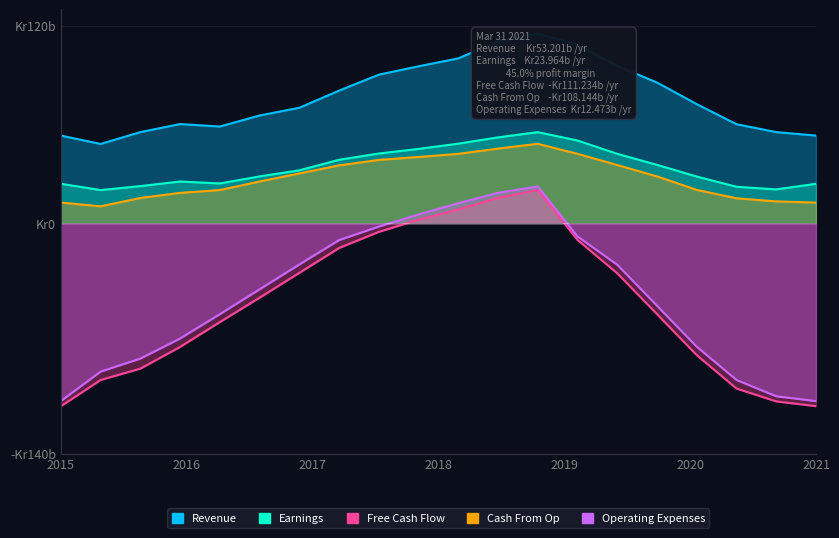

Between 0 and 4, which is larger?

4